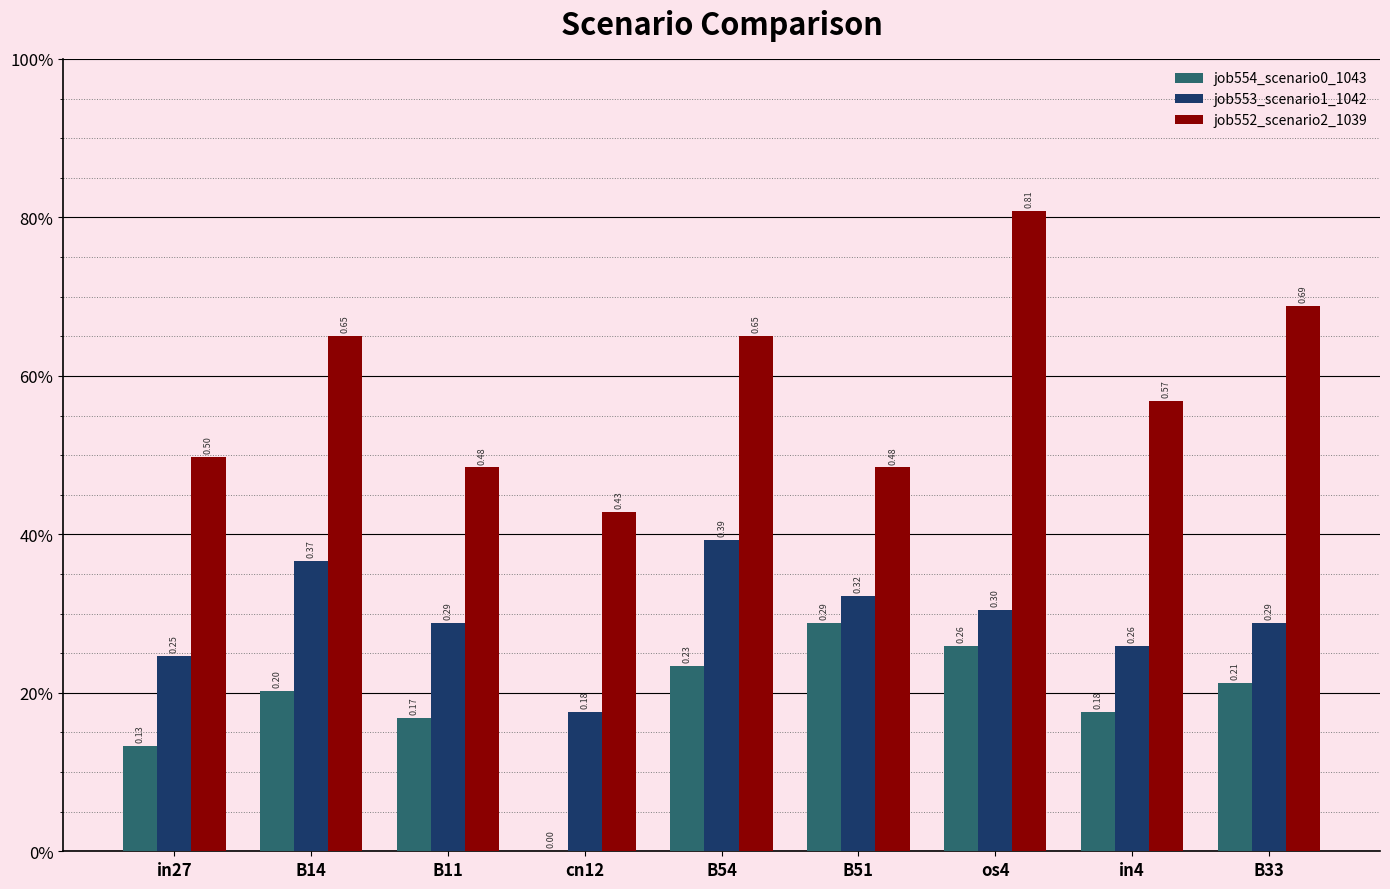

Reading right to left, extract all data points from this chart.

job554_scenario0_1043: 0.2	0.2	0.3	0.3	0.2	0.0	0.2	0.2	0.1
job553_scenario1_1042: 0.3	0.3	0.3	0.3	0.4	0.2	0.3	0.4	0.2
job552_scenario2_1039: 0.7	0.6	0.8	0.5	0.6	0.4	0.5	0.6	0.5